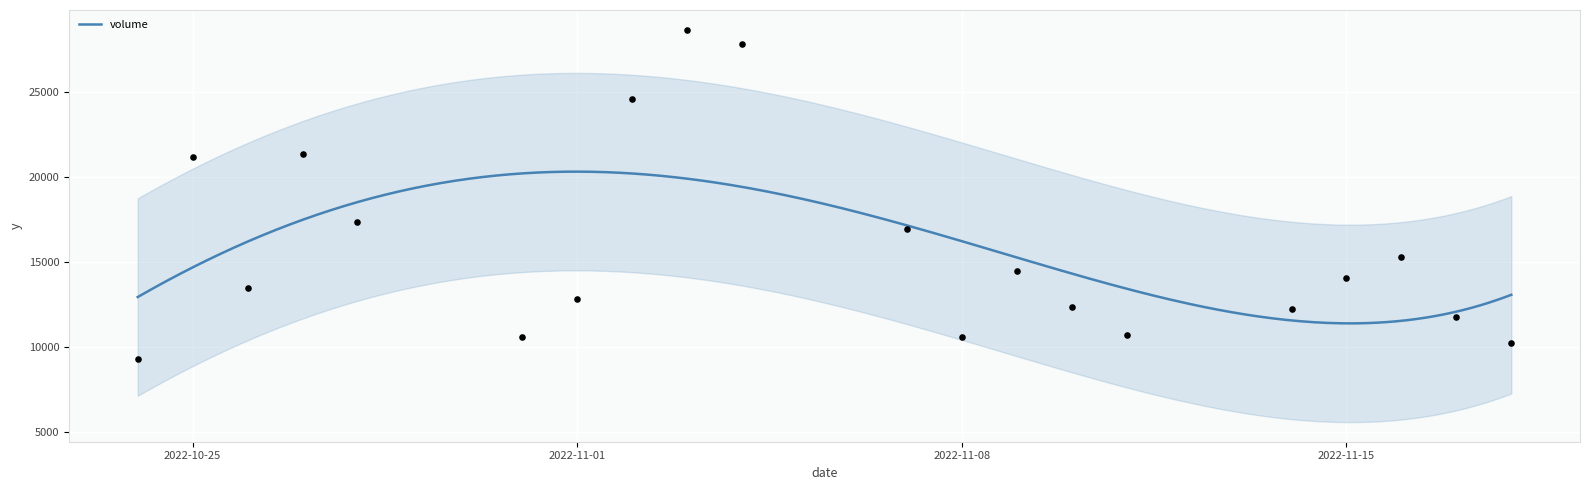

What is the change in value from 2022-11-03 to 2022-11-04?

-847